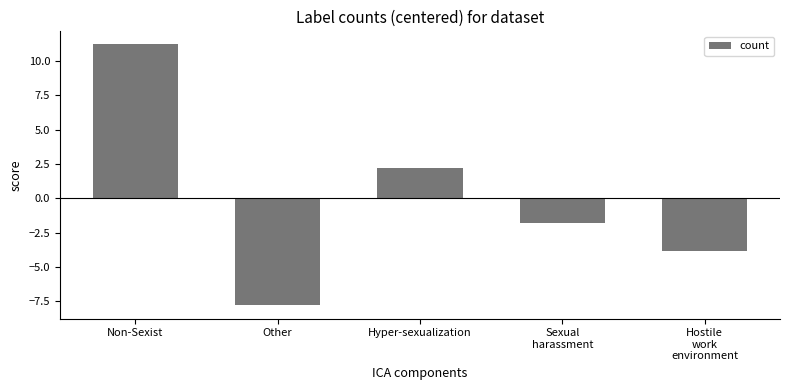

What is the minimum value shown in the chart?

-7.8